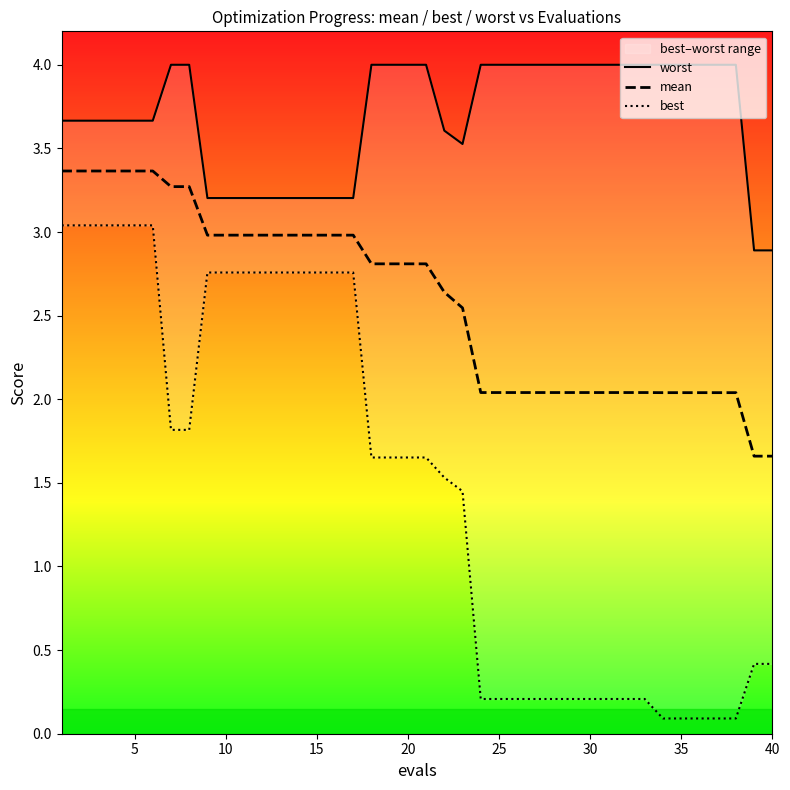

What is the lowest value of the mean series?

1.7